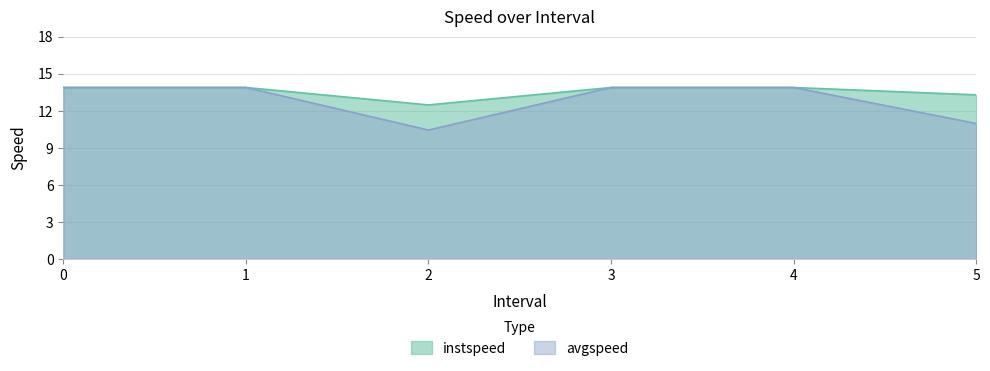

List the series in order of their peak value, lowest first.

instspeed, avgspeed